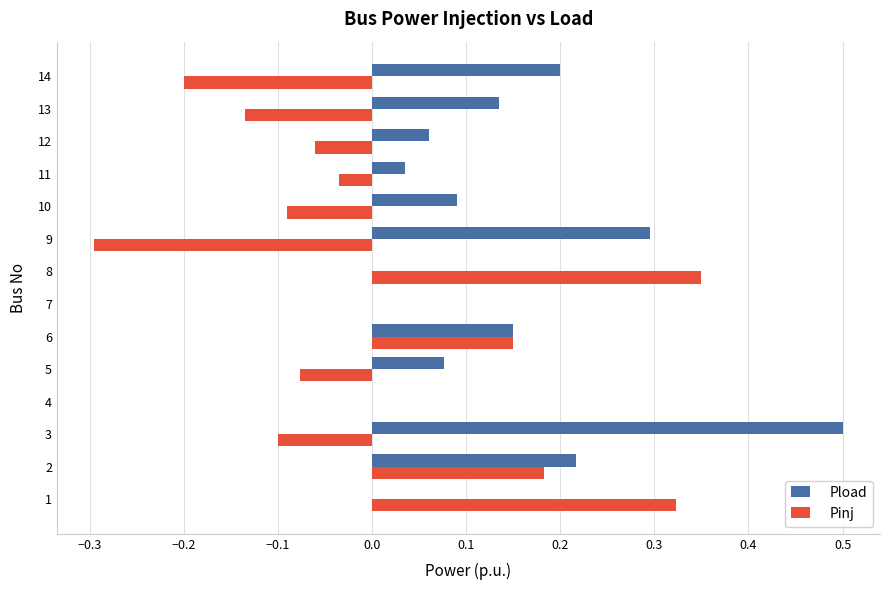

Is the value of Pload at 3 greater than the value of Pinj at 1?

Yes